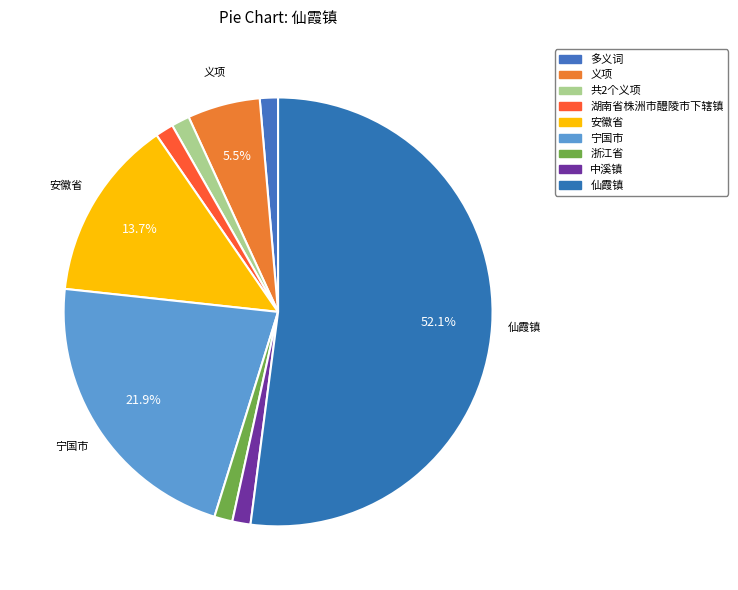

To the nearest percent, what is the difference between the 仙霞镇 and 浙江省 slice percentages?

51%